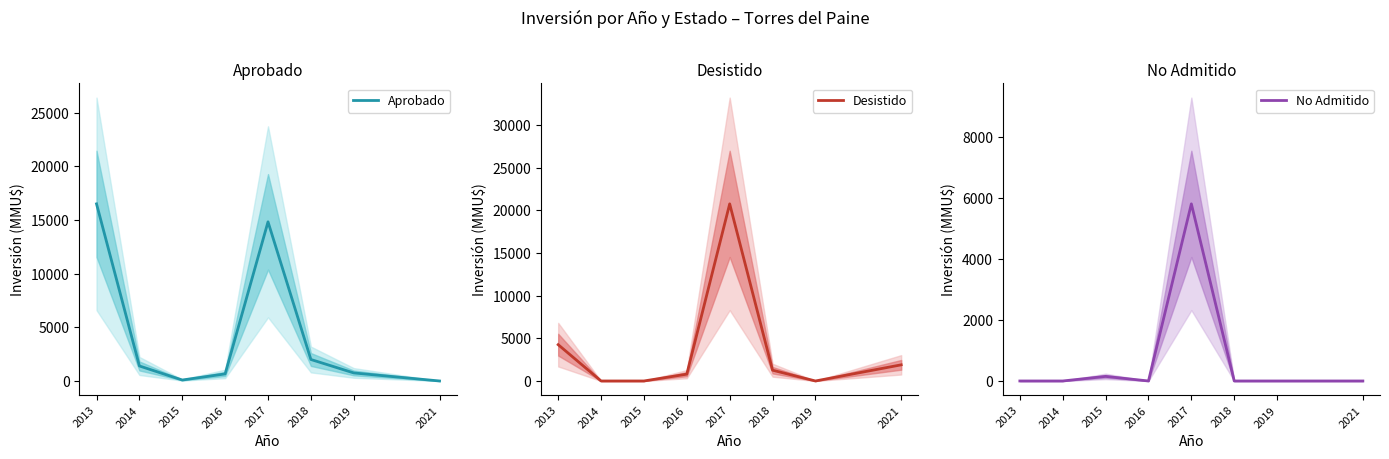

How many data points does each series have?

8